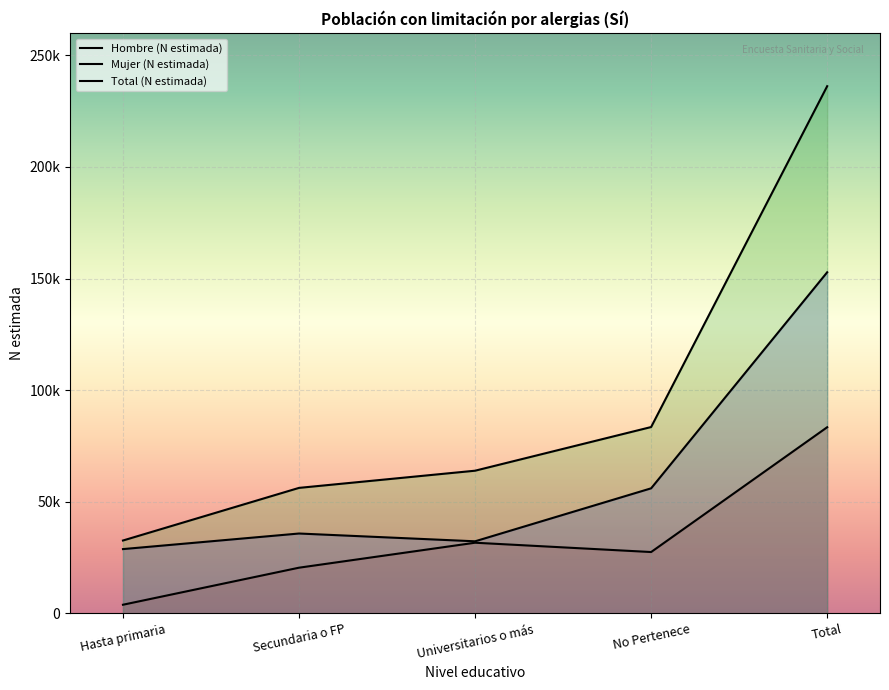

What is the total value across all series at Secundaria o FP?

112406